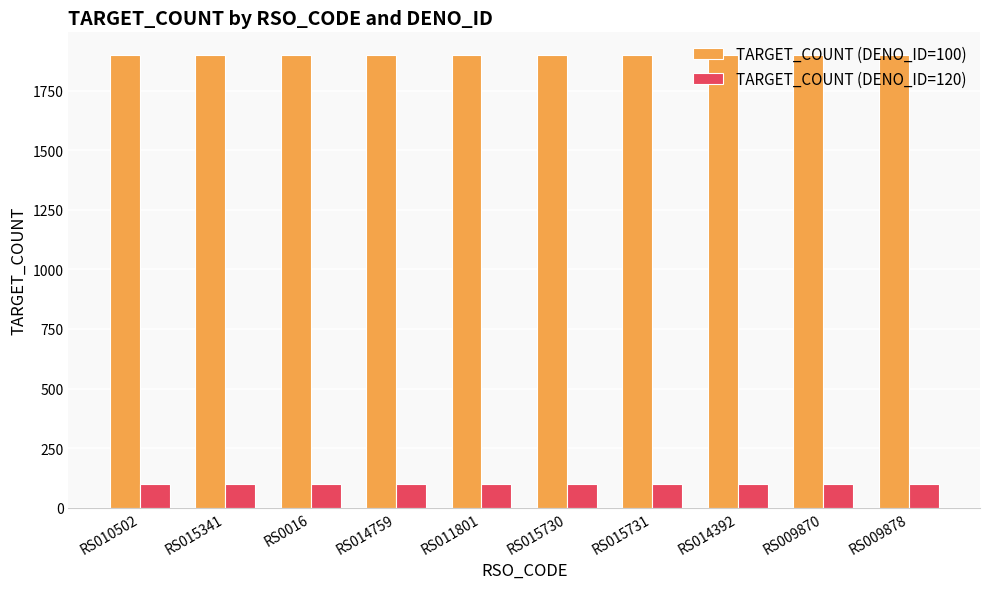

What is the minimum value for TARGET_COUNT (DENO_ID=120)?

100